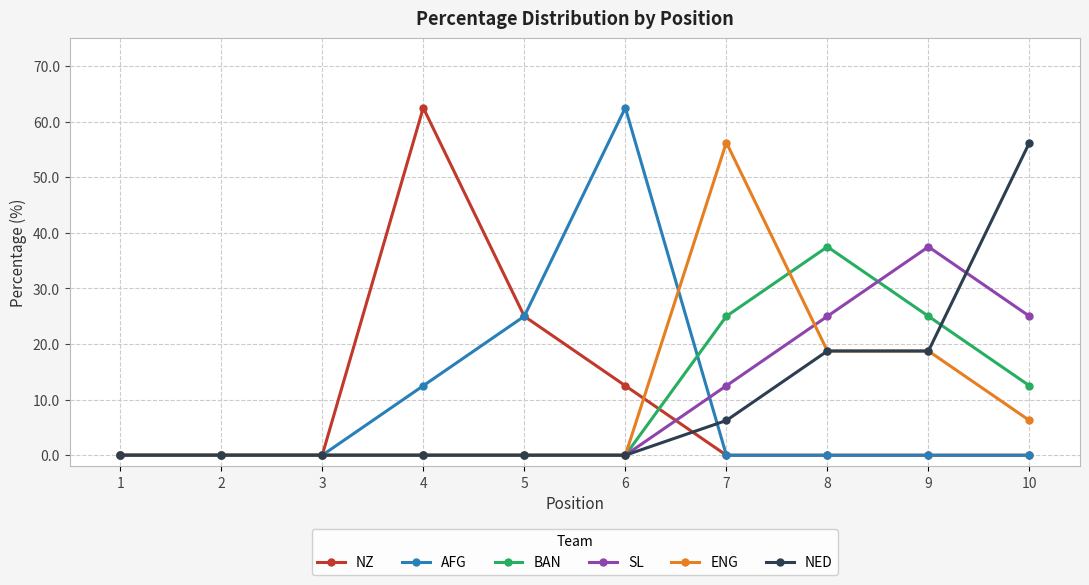

The AFG series shows 40.9 at 9. True or false?

False